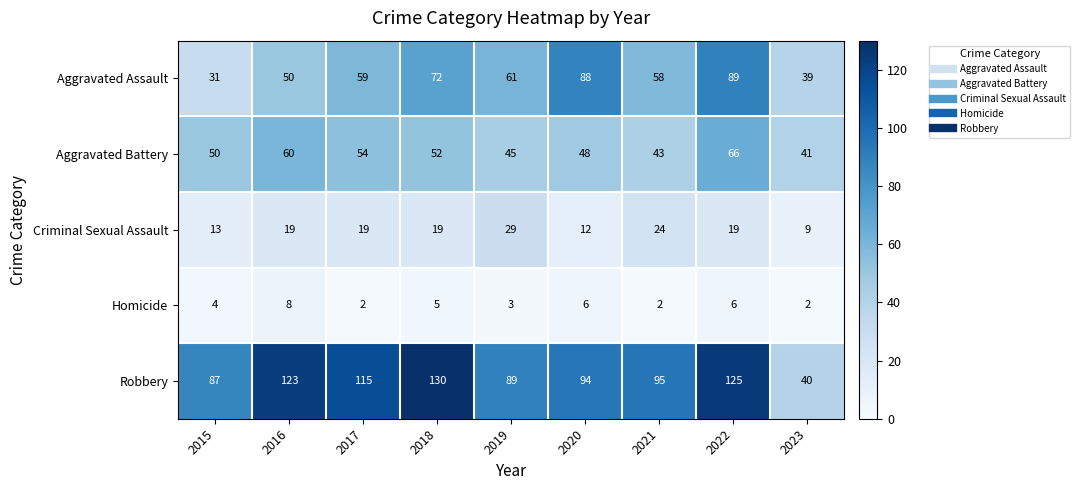

What is the sum of the Homicide values at 2017 and 2020?

8